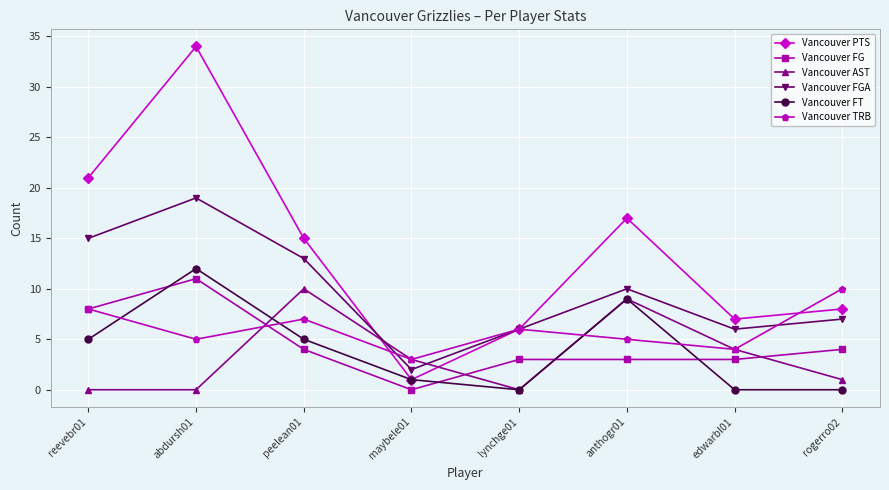

Is it true that Vancouver FGA equals 2 at edwarbl01?

False